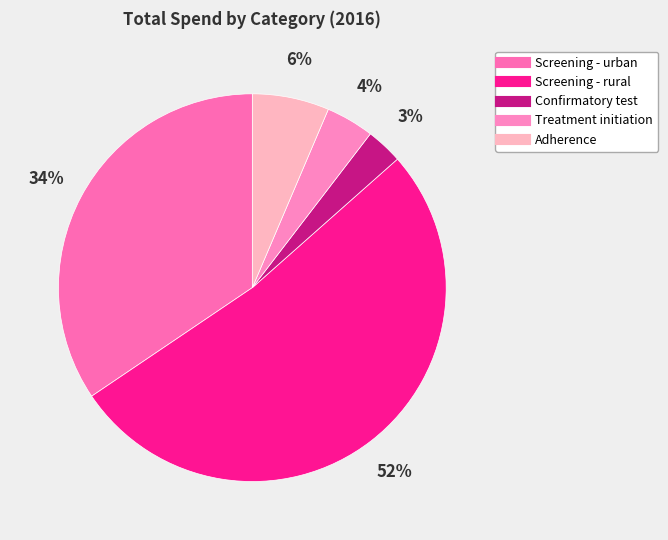

To the nearest percent, what portion does Adherence represent?

6%